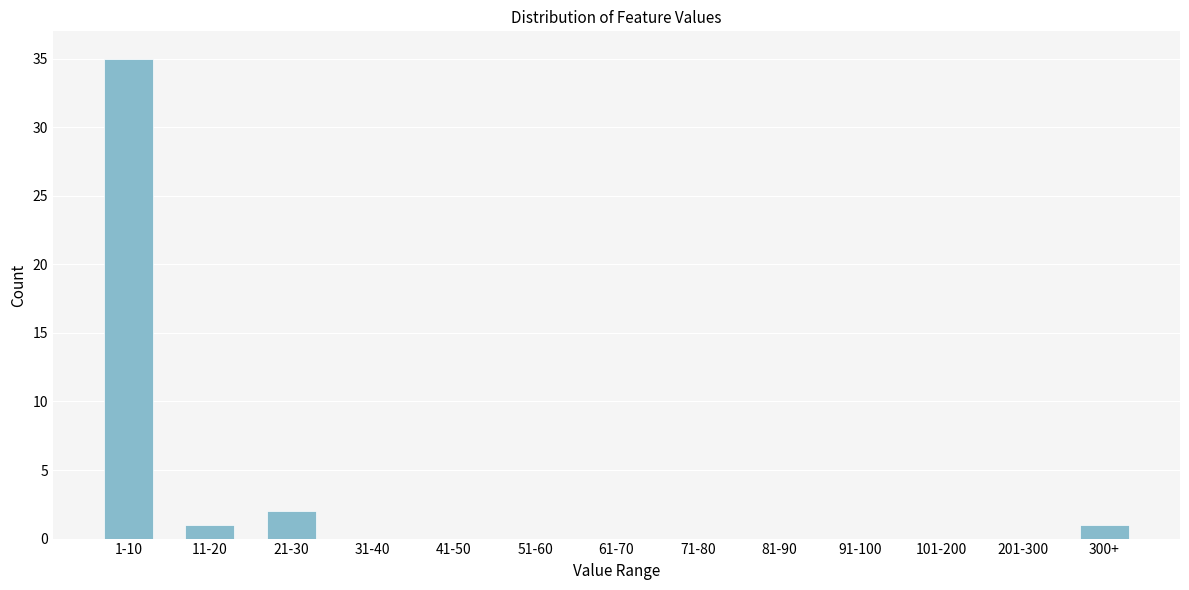

Reading right to left, list all the values displayed in this chart.

300+=1	201-300=0	101-200=0	91-100=0	81-90=0	71-80=0	61-70=0	51-60=0	41-50=0	31-40=0	21-30=2	11-20=1	1-10=35